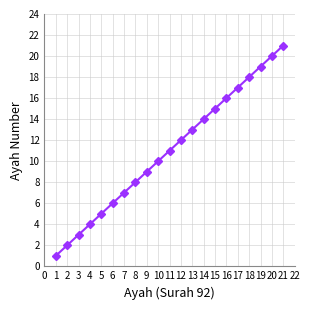

What is the maximum value shown in the chart?

21